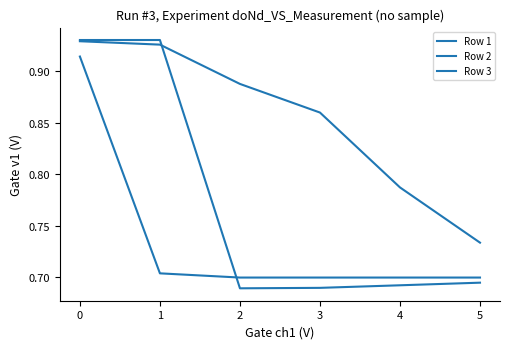

What is the minimum value shown in the chart?

0.7